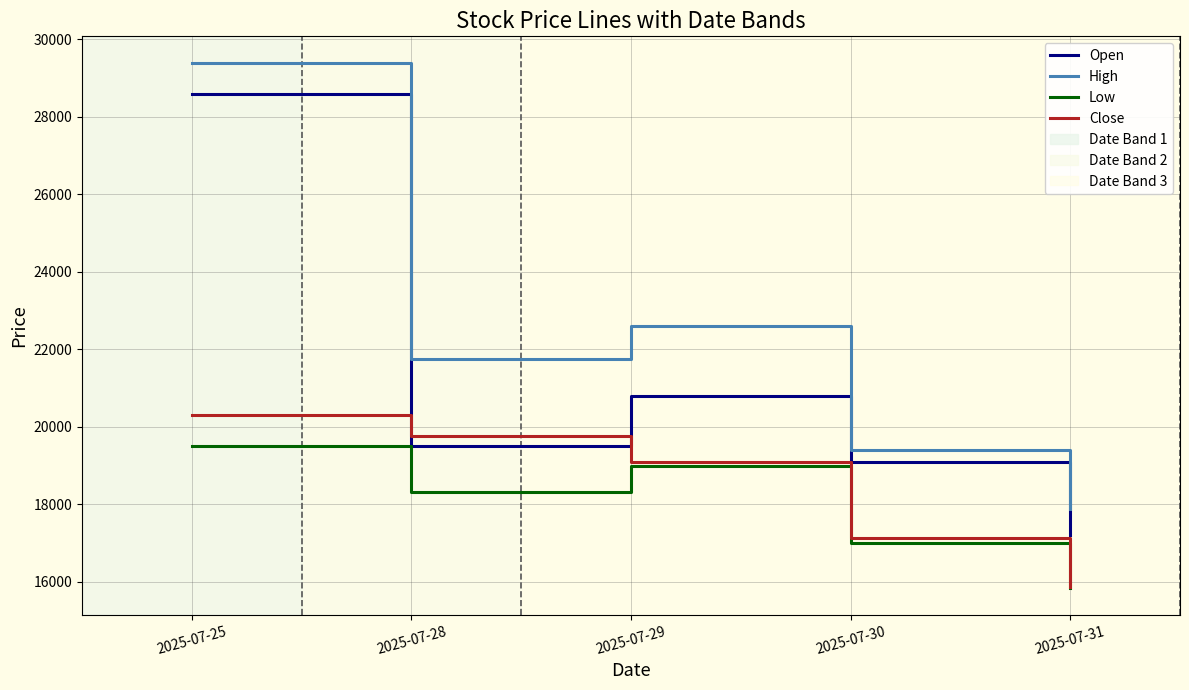

What is the total value across all series at 2025-07-31?

66780